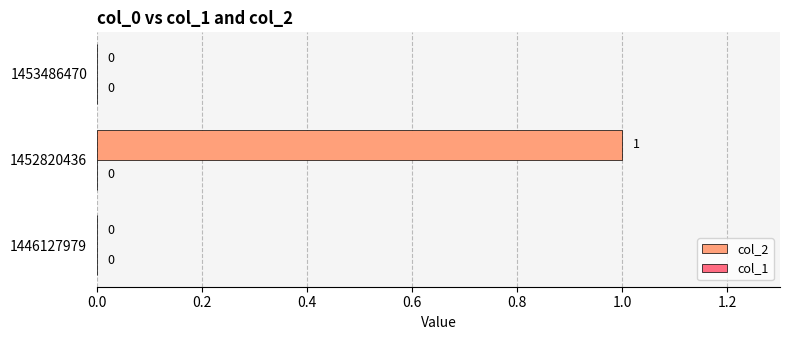

How many values are between 0 and 1?

3